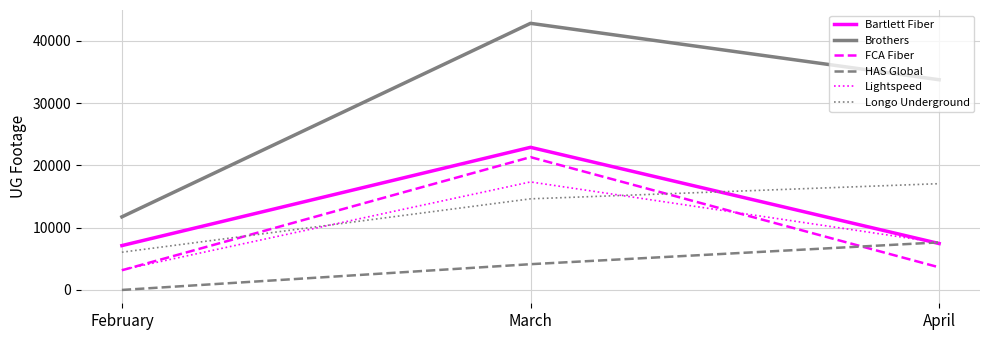

What is the difference between the second highest and minimum values in the Lightspeed series?

4367